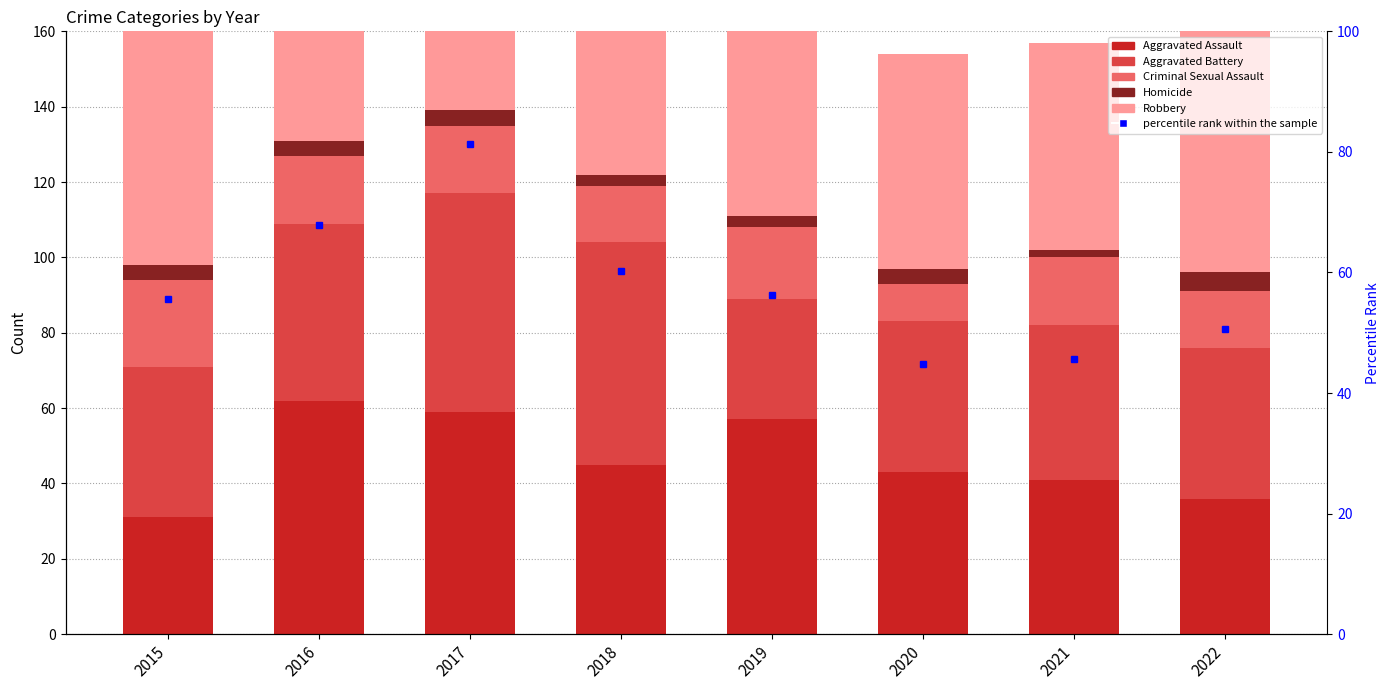

Is the value of Robbery at 2020 greater than the value of Aggravated Battery at 2020?

Yes